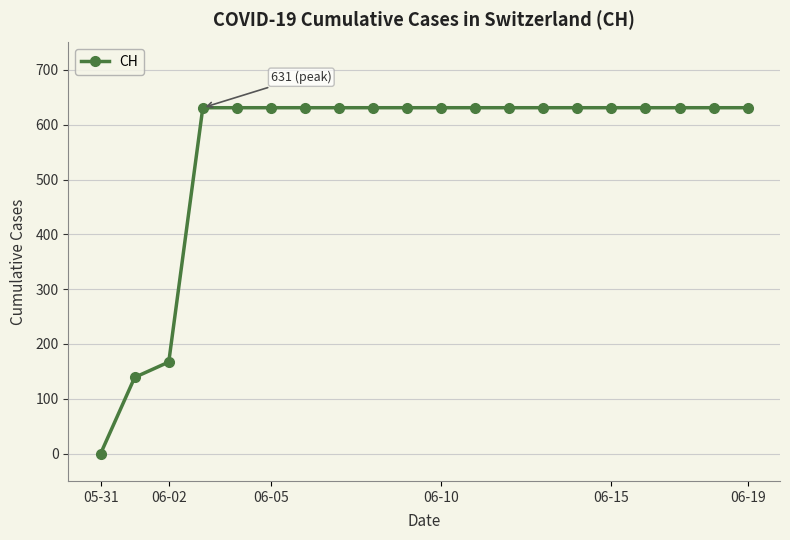

How many lines are shown in the chart?

1